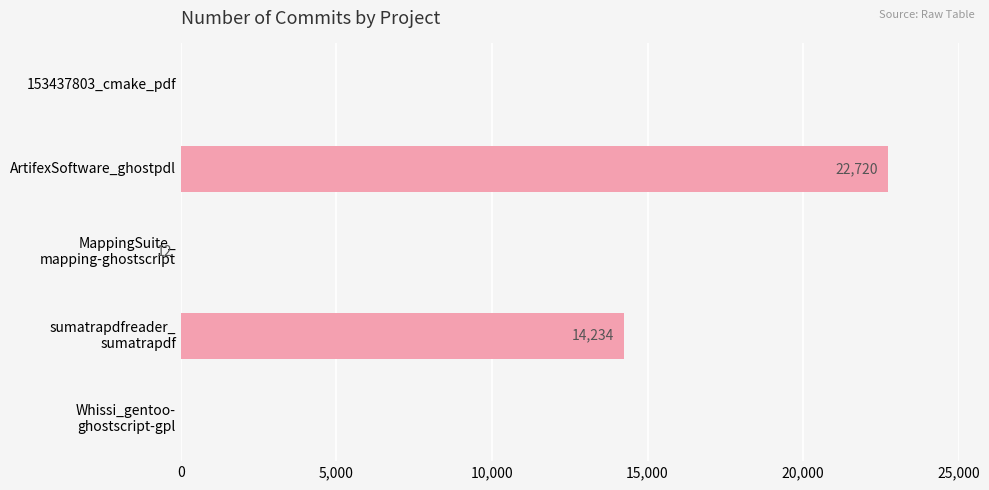

How many positive values are there?

3